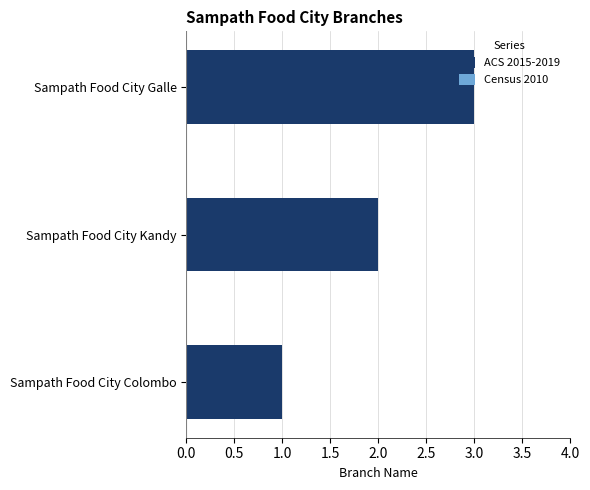

Rank the series by their maximum value, from lowest to highest.

Census 2010, ACS 2015-2019